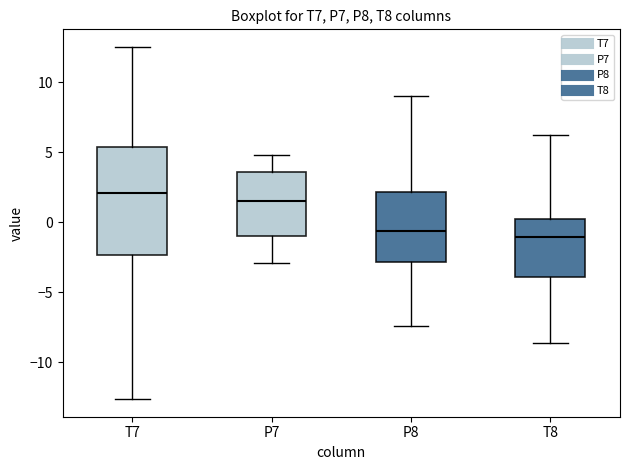

Comparing the boxes themselves (not the whiskers), which one is the tallest?

T7